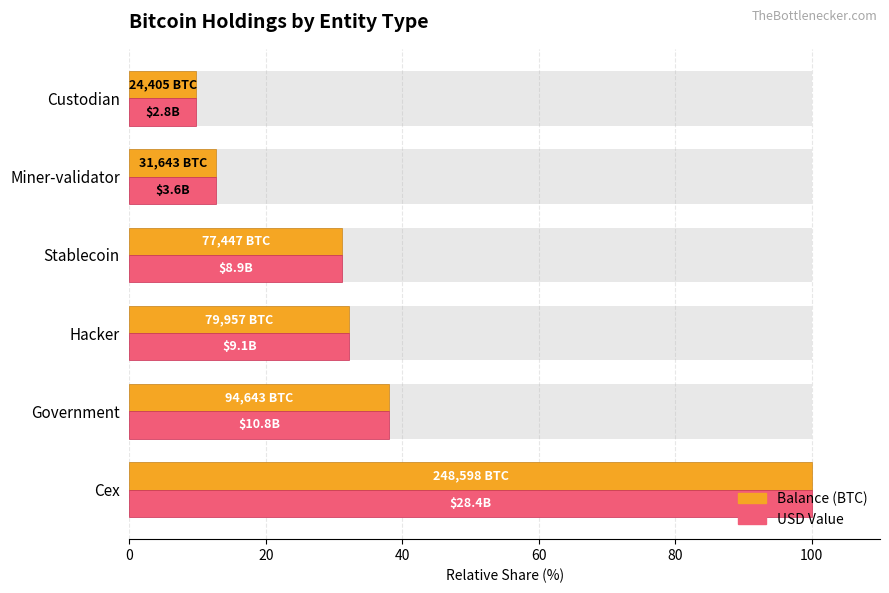

What is the total value across all series at Stablecoin?

62.3